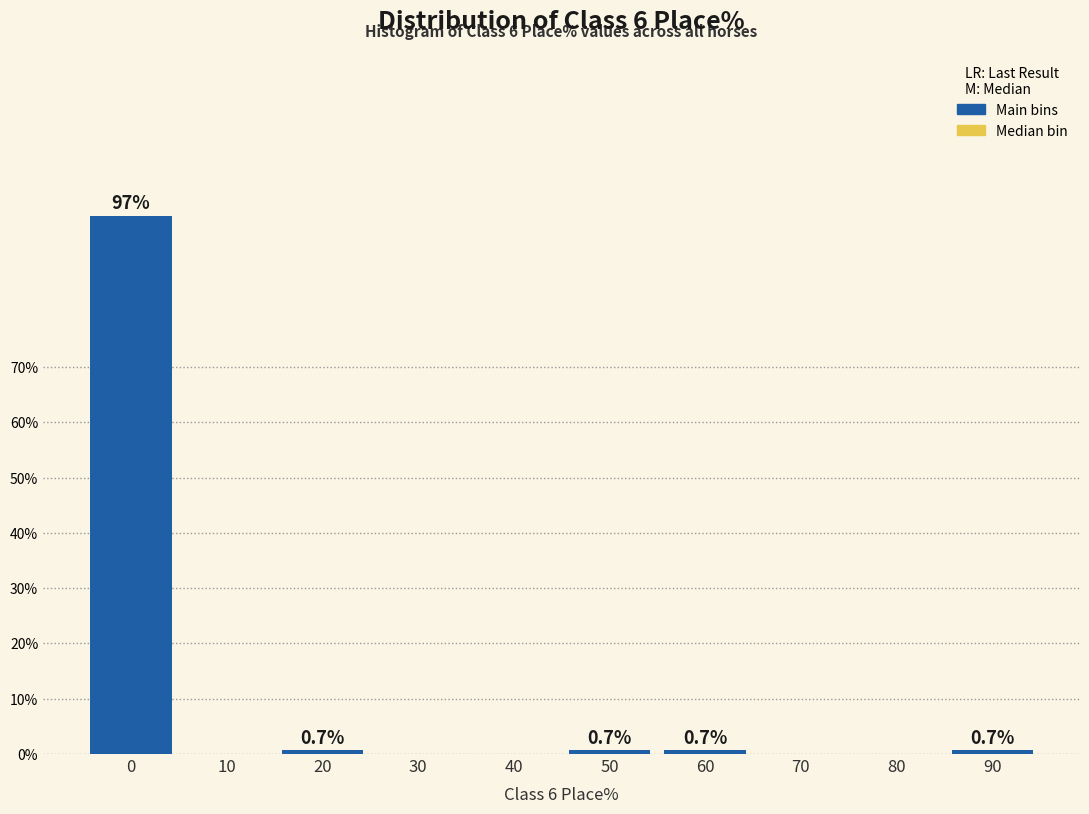

Reading right to left, extract all data points from this chart.

90=0.7	80=0.0	70=0.0	60=0.7	50=0.7	40=0.0	30=0.0	20=0.7	10=0.0	0=97.4